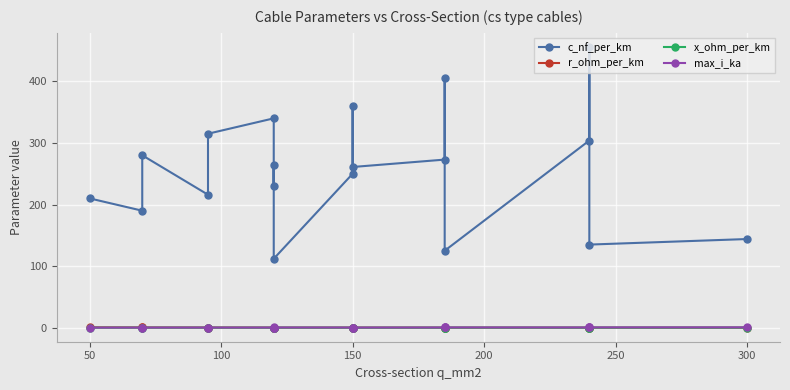

In r_ohm_per_km, how many points are higher than both neighbors (excluding endpoints)?

1